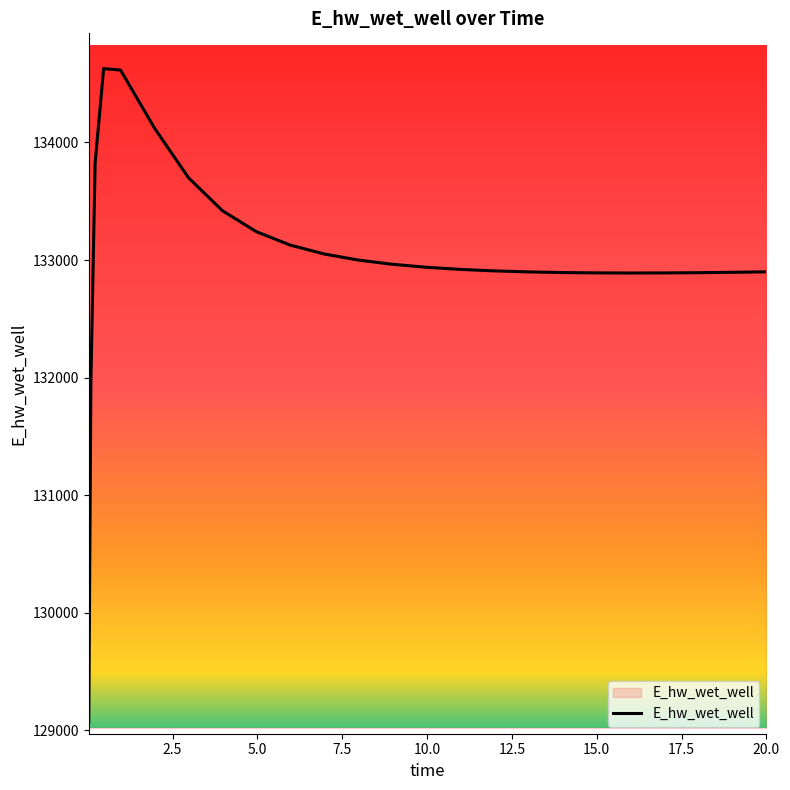

What is the greatest value displayed?

134628.3